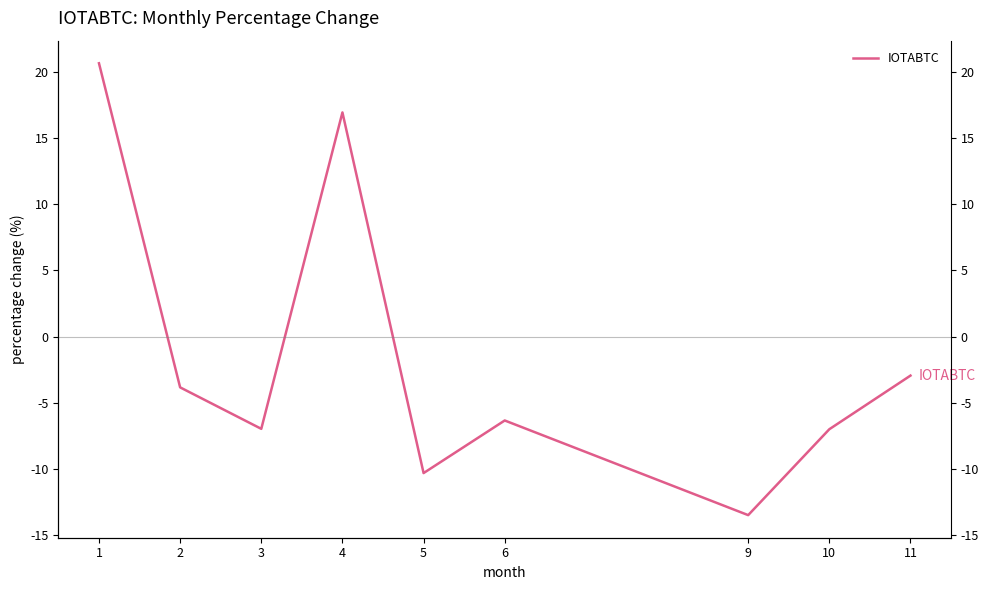

At which category does the data reach its first local valley?

3